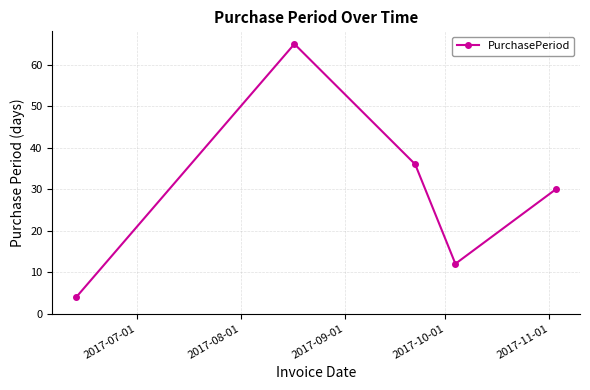

Reading left to right, list all the values displayed in this chart.

4	65	36	12	30